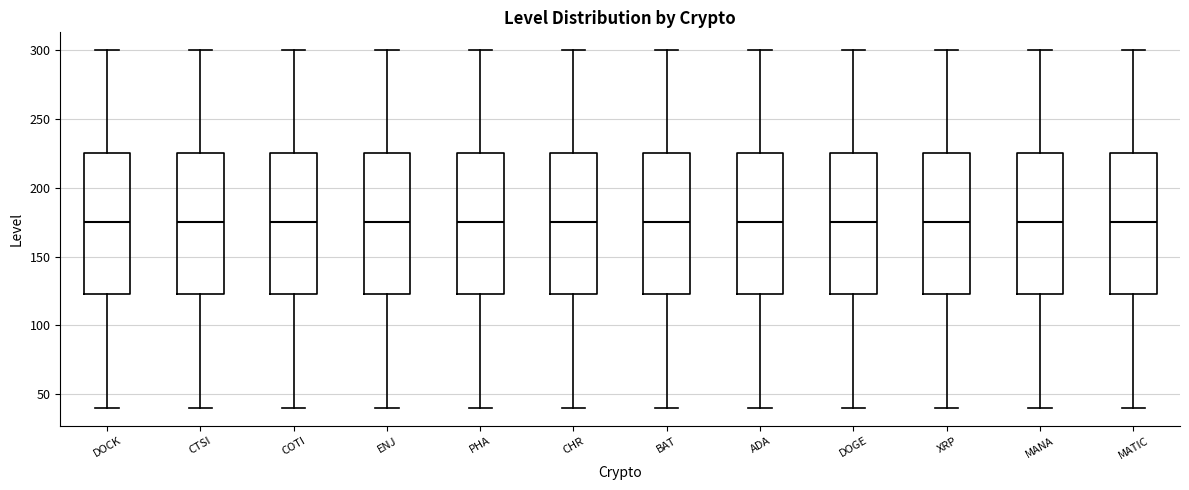

Reading left to right, transcribe this box plot: for each box, give where its median line is, the range the box spans, and where its two whiskers end, as read against the y-axis. The values are not printed on the chart, so give them approximately, as read against the axis.

DOCK: median 175, box 125 to 225, whiskers 40 to 300
CTSI: median 175, box 125 to 225, whiskers 40 to 300
COTI: median 175, box 125 to 225, whiskers 40 to 300
ENJ: median 175, box 125 to 225, whiskers 40 to 300
PHA: median 175, box 125 to 225, whiskers 40 to 300
CHR: median 175, box 125 to 225, whiskers 40 to 300
BAT: median 175, box 125 to 225, whiskers 40 to 300
ADA: median 175, box 125 to 225, whiskers 40 to 300
DOGE: median 175, box 125 to 225, whiskers 40 to 300
XRP: median 175, box 125 to 225, whiskers 40 to 300
MANA: median 175, box 125 to 225, whiskers 40 to 300
MATIC: median 175, box 125 to 225, whiskers 40 to 300